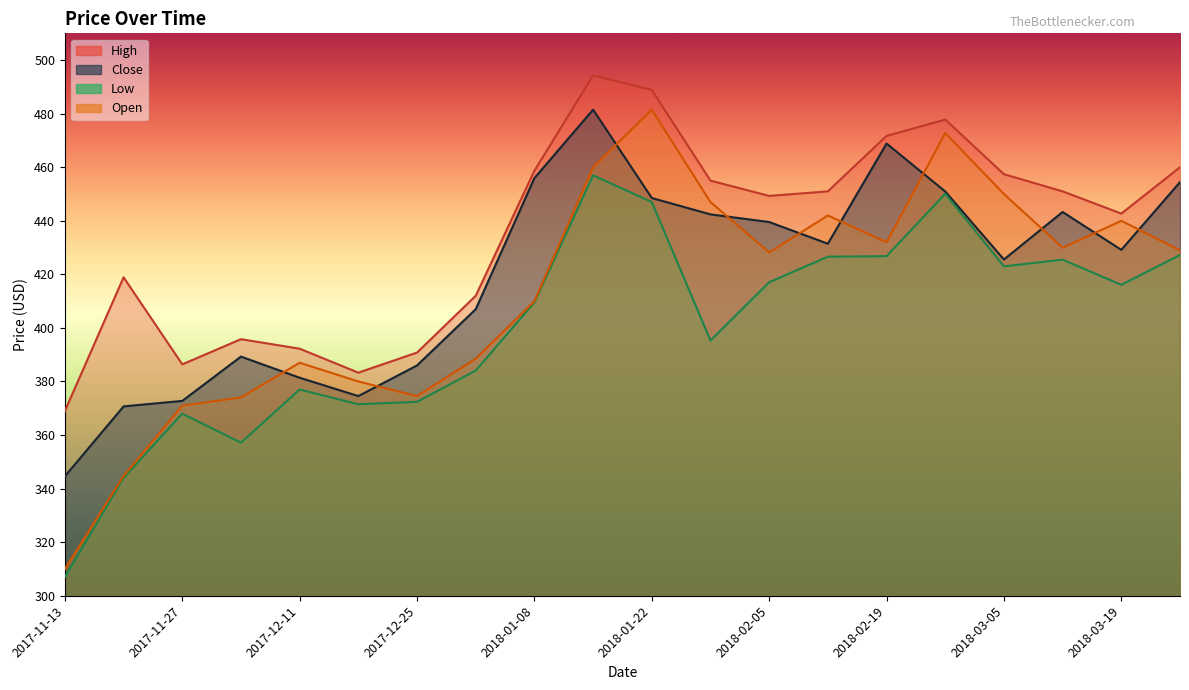

Which category has the highest value in the Close series?

2018-01-15